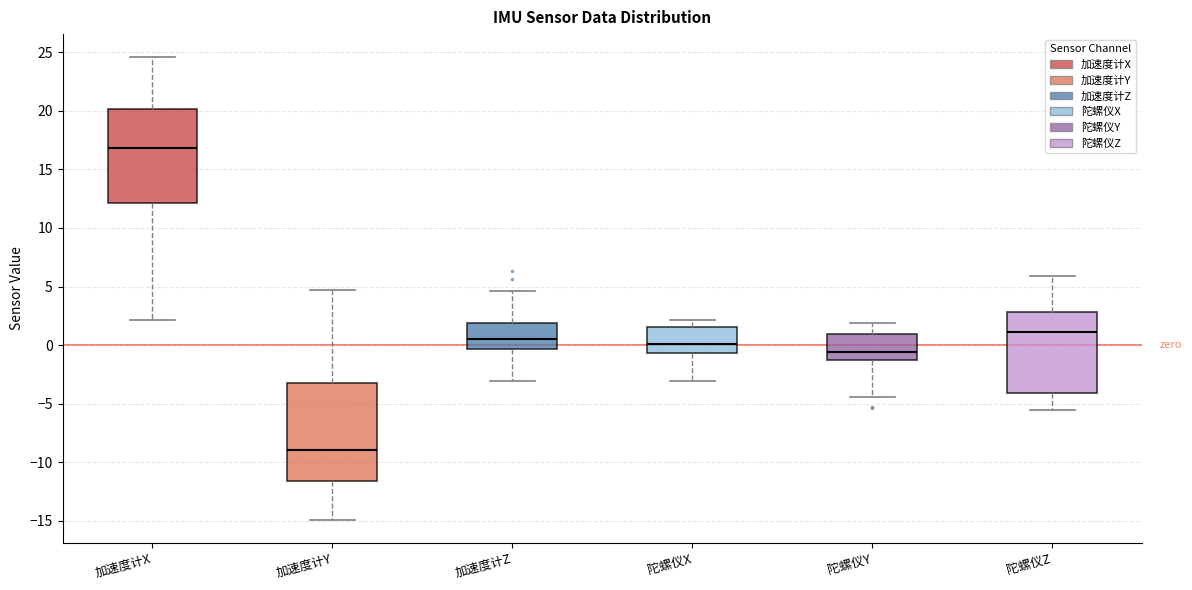

Reading left to right, read every box against the y-axis: the position of its median line, the range the box covers, and the ends of its whiskers. The values are not printed on the chart, so give them approximately, as read against the axis.

加速度计X: median 17.0, box 12.0 to 20.0, whiskers 2.0 to 24.5
加速度计Y: median -9.0, box -11.5 to -3.0, whiskers -15.0 to 4.5
加速度计Z: median 0.5, box -0.5 to 2.0, whiskers -3.0 to 4.5
陀螺仪X: median 0.0, box -0.5 to 1.5, whiskers -3.0 to 2.0
陀螺仪Y: median -0.5, box -1.5 to 1.0, whiskers -4.5 to 2.0
陀螺仪Z: median 1.0, box -4.0 to 3.0, whiskers -5.5 to 6.0